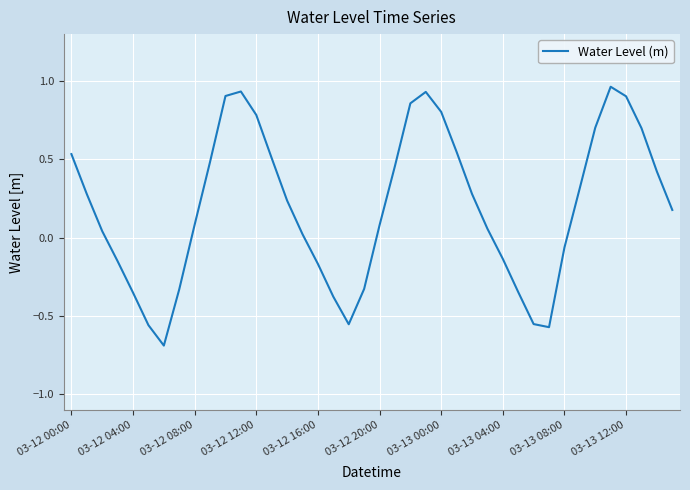

What is the smallest value displayed?

-0.7